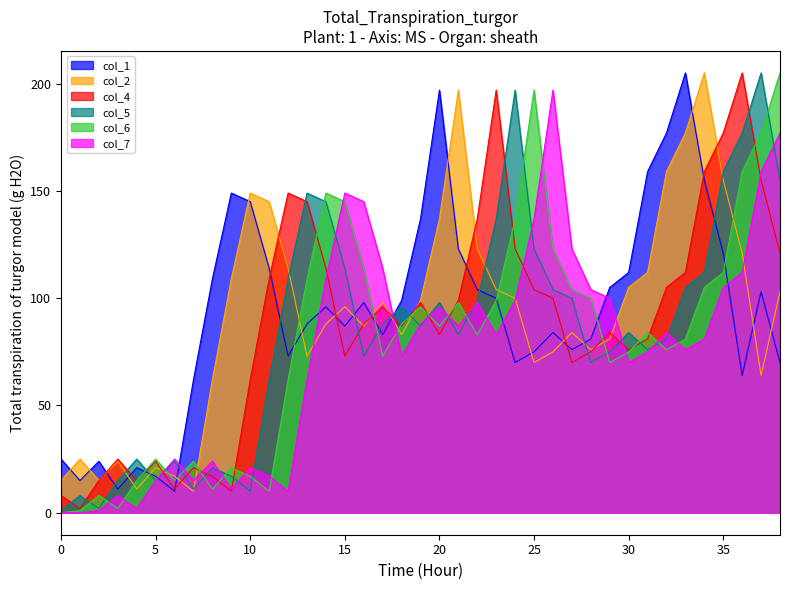

What is the sum of all col_5 values?

3312